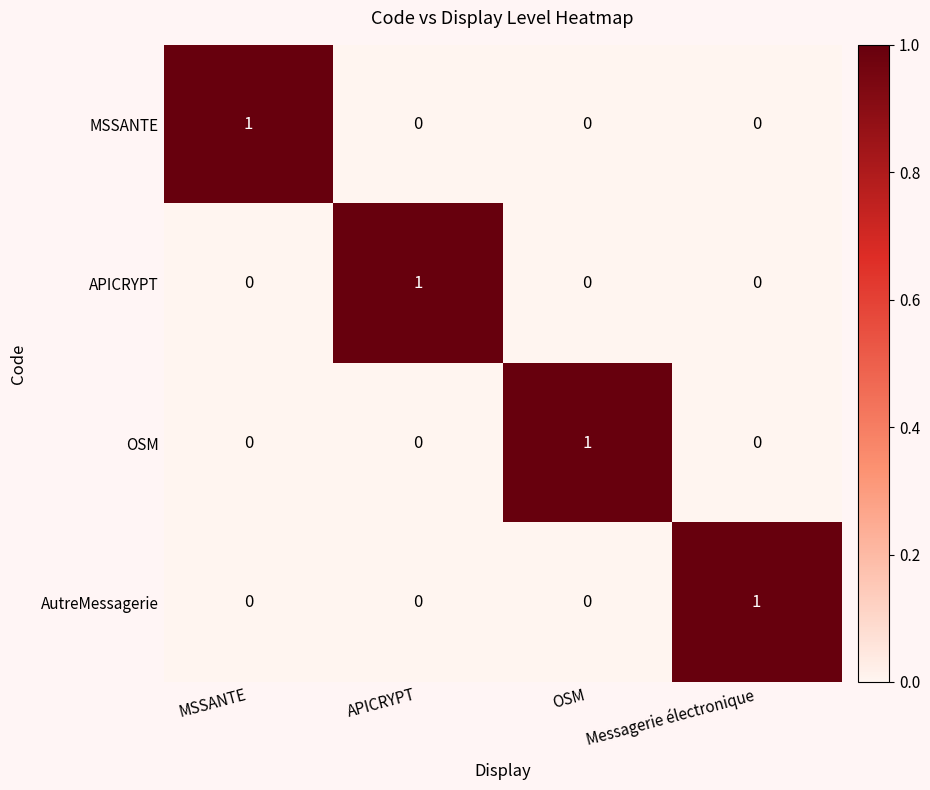

At how many categories does at least one series exceed 0?

4